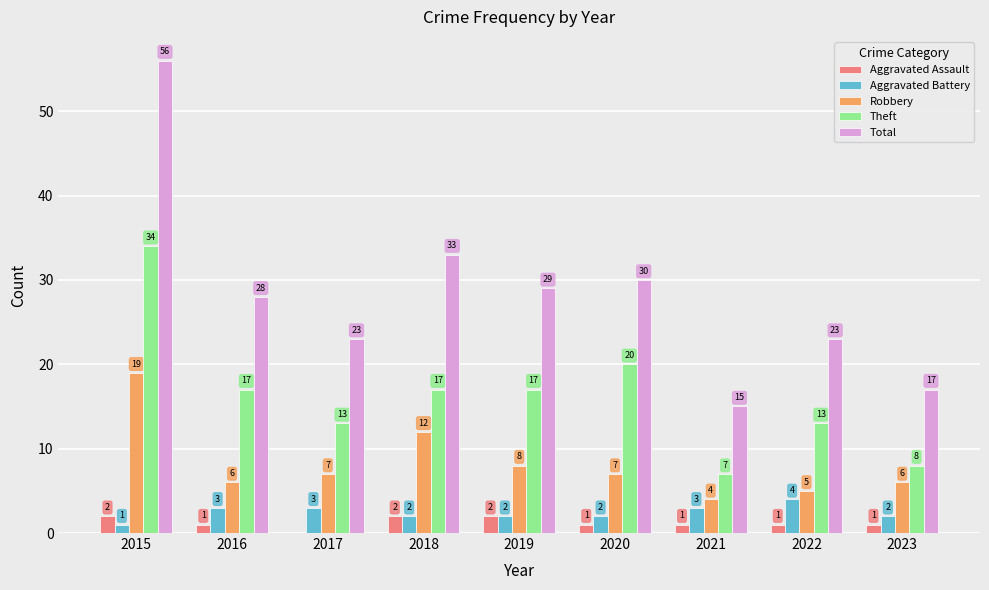

Read the Theft value at 2017, to the nearest 10.

10